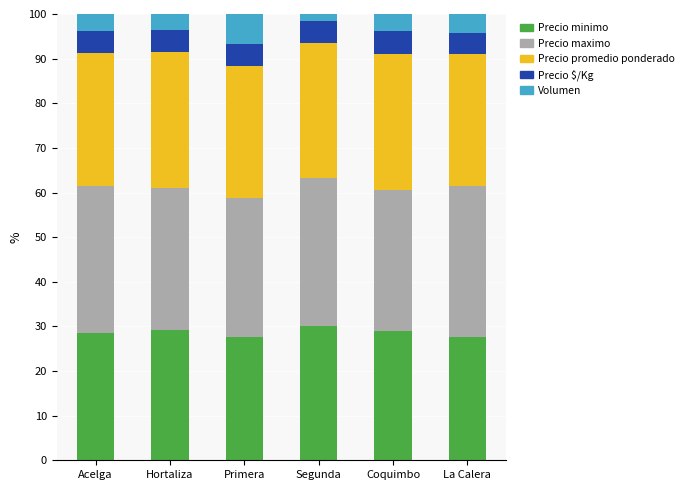

What is the minimum value for Precio minimo?

27.7